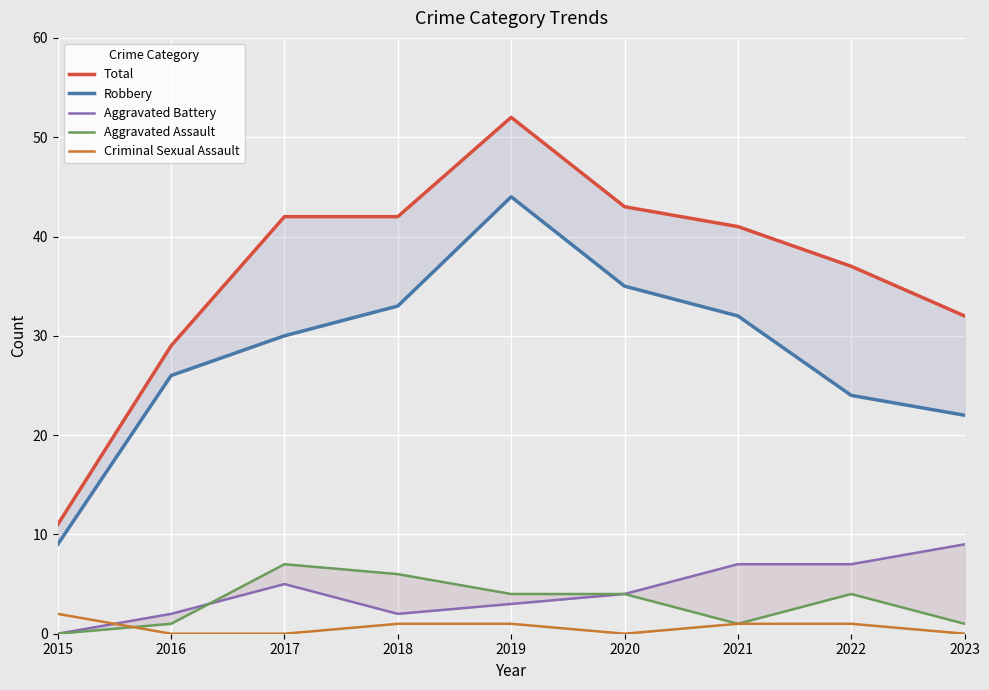

True or false: Robbery and Aggravated Assault cross at least once.

False